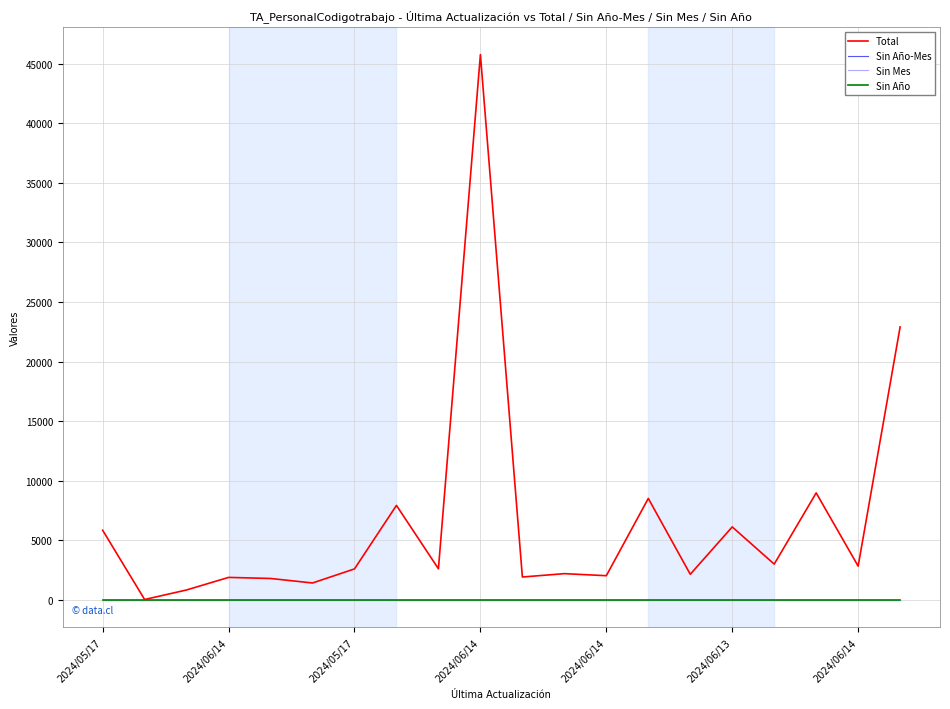

At which category does the chart reach its peak across all series?

2024/06/14